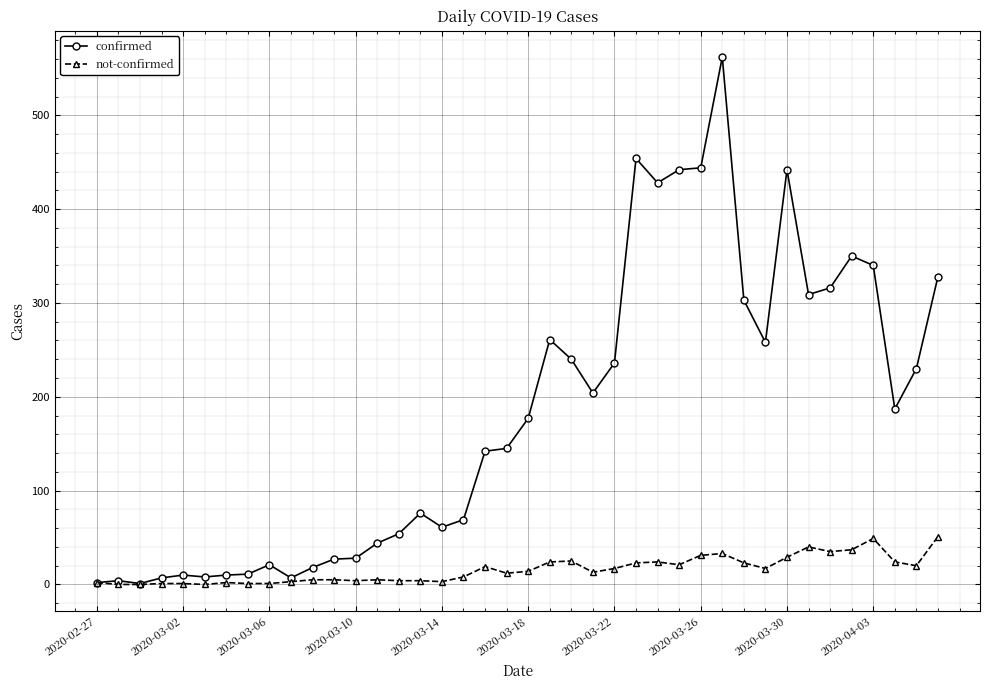

What is the highest value of the confirmed series?

562